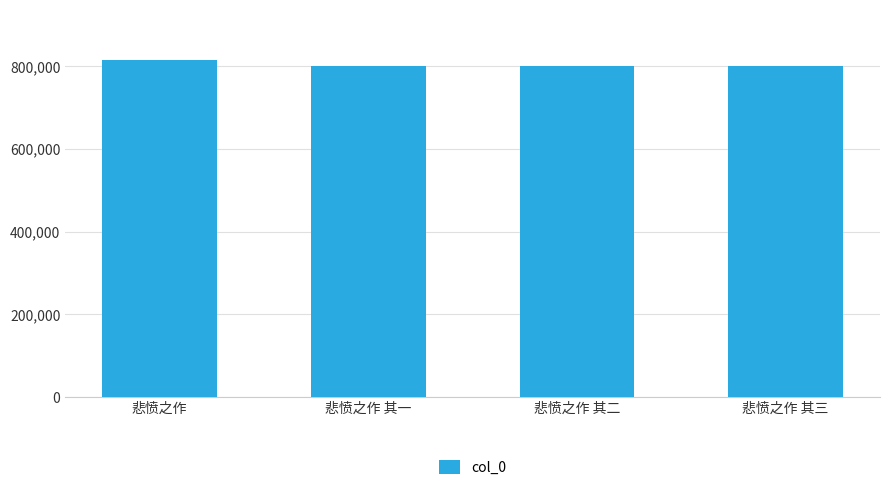

How many data points are less than 799430?

2